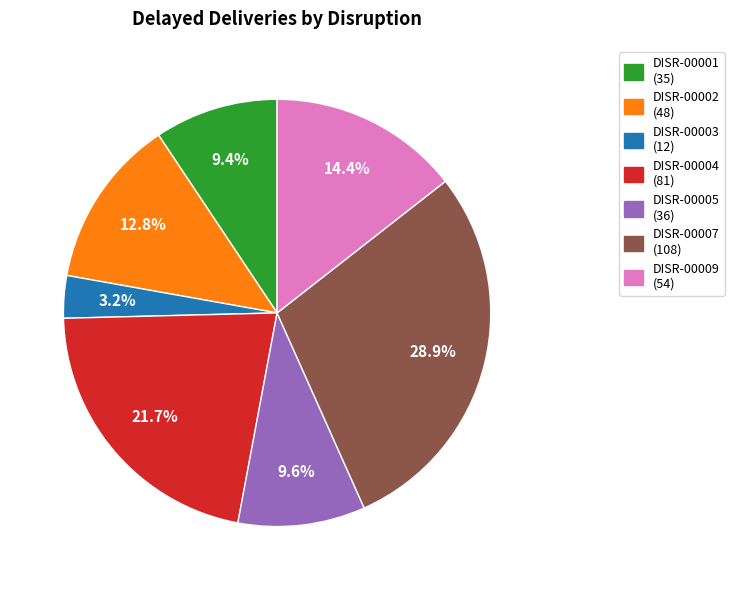

How much of the chart is everything except DISR-00009?

85.6%